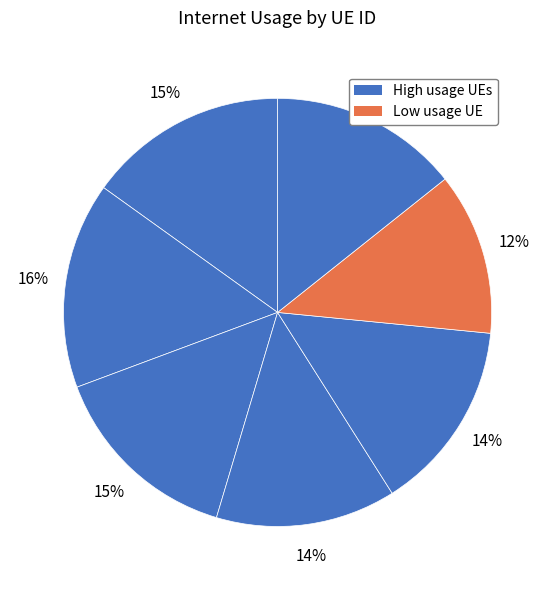

How many segments does this pie chart have?

7